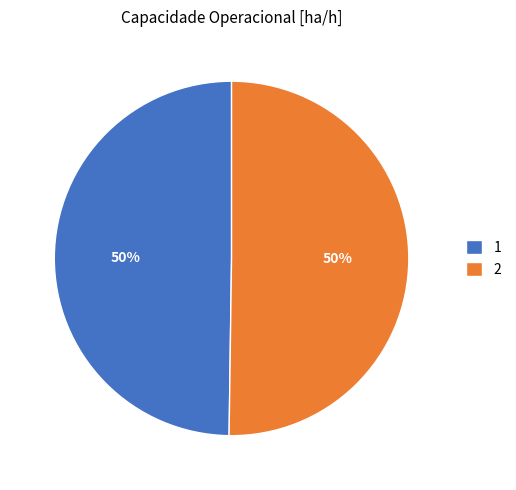

To the nearest percent, what percentage of the pie is 1?

50%